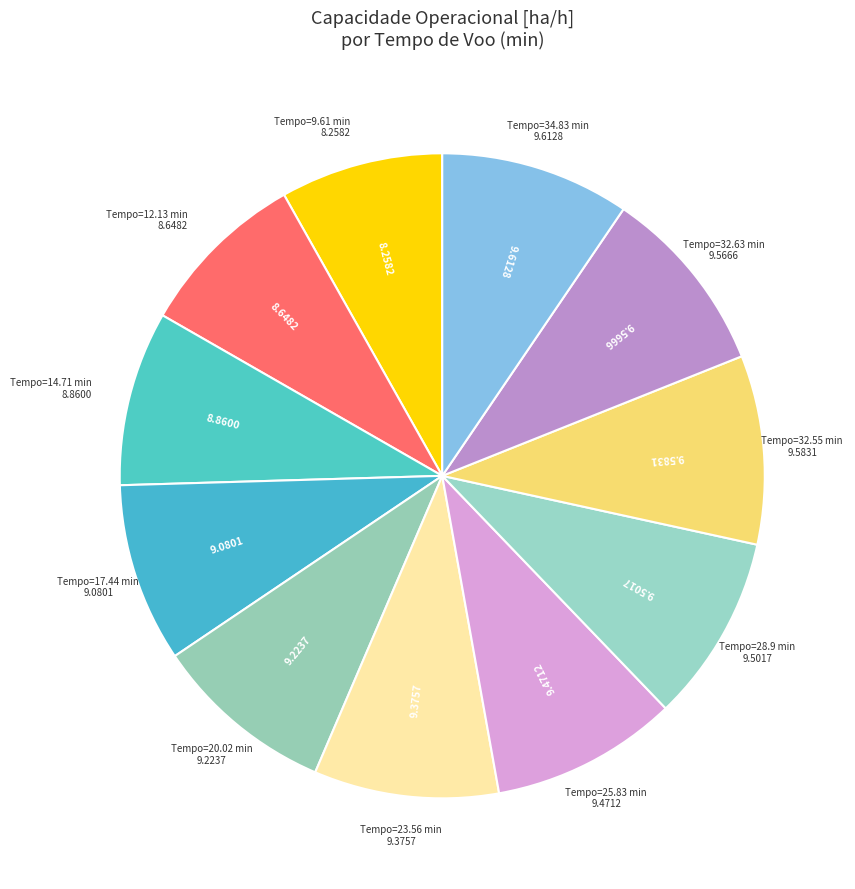

How many segments does this pie chart have?

11